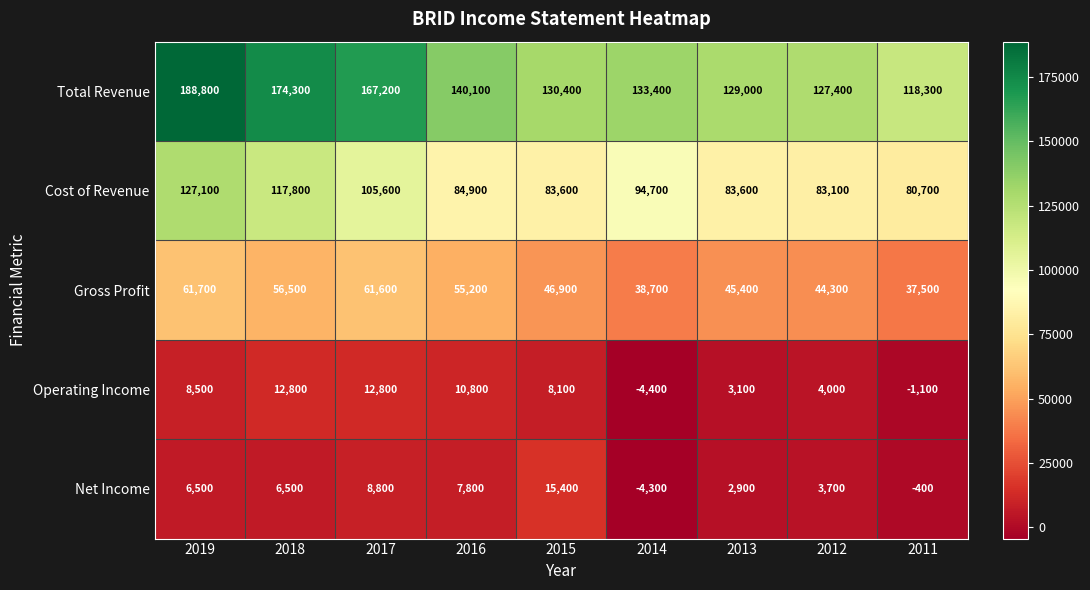

How many negative values does the Operating Income series have?

2